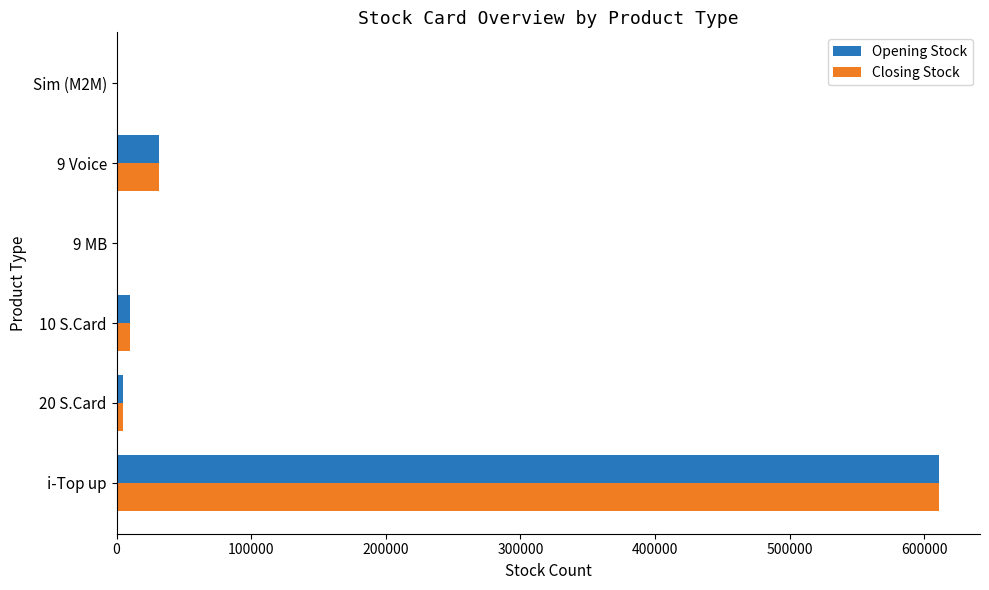

The value of Closing Stock at i-Top up is 1040453. True or false?

False